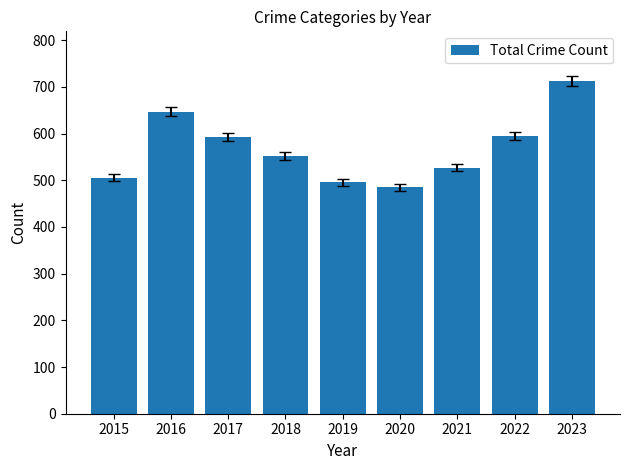

Approximately how many times larger is the value at 2017 compared to 2020?

1.2